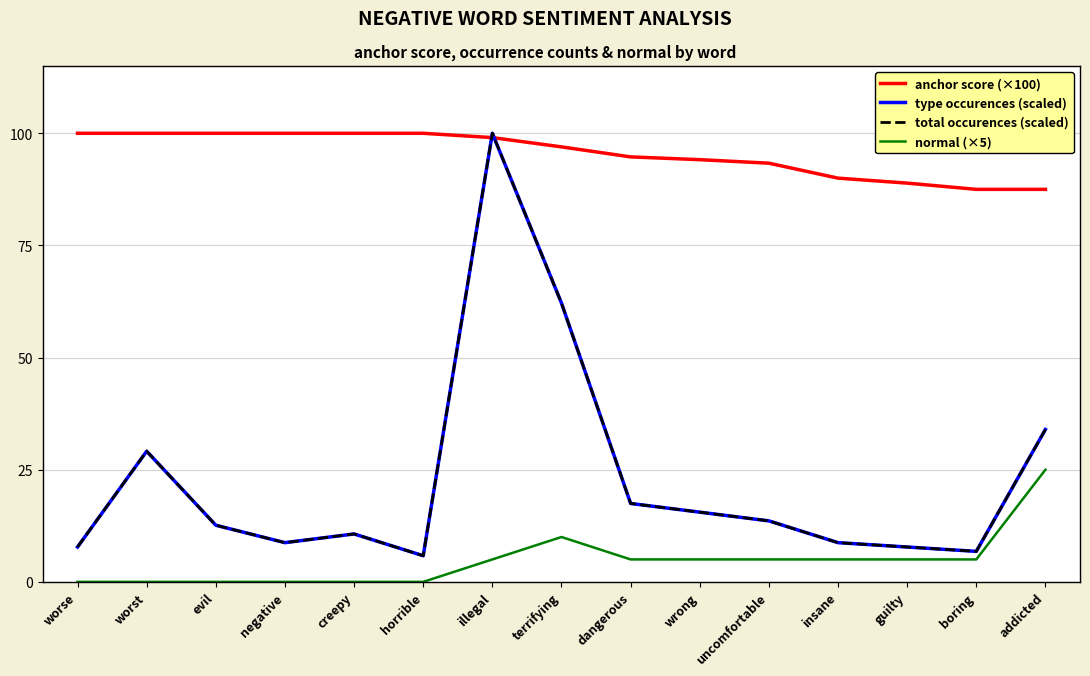

True or false: total occurences (scaled) and normal (×5) intersect in this chart.

False